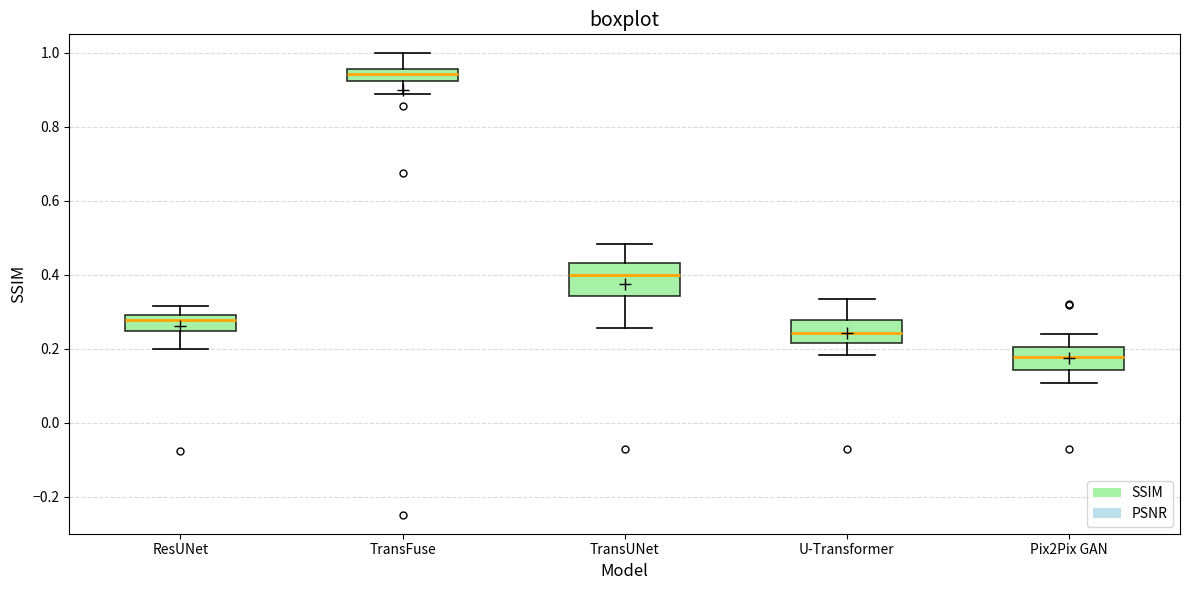

Which box is the tallest, from its lower edge to its upper edge?

TransUNet